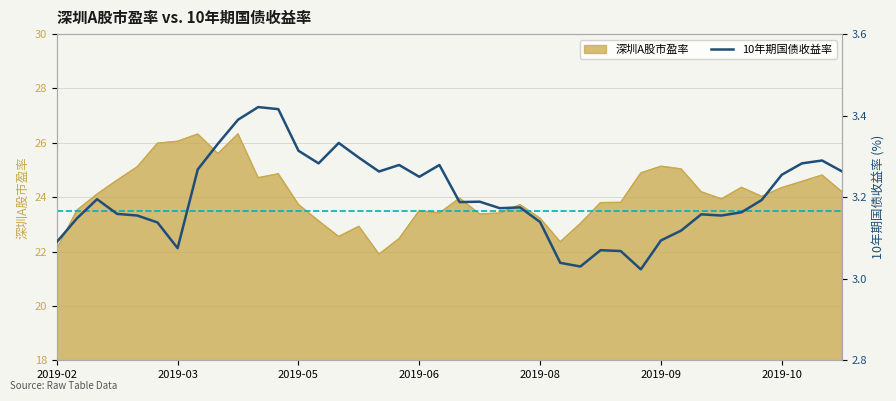

The 深圳A股市盈率 series shows 25.1 at 2019-09. True or false?

True